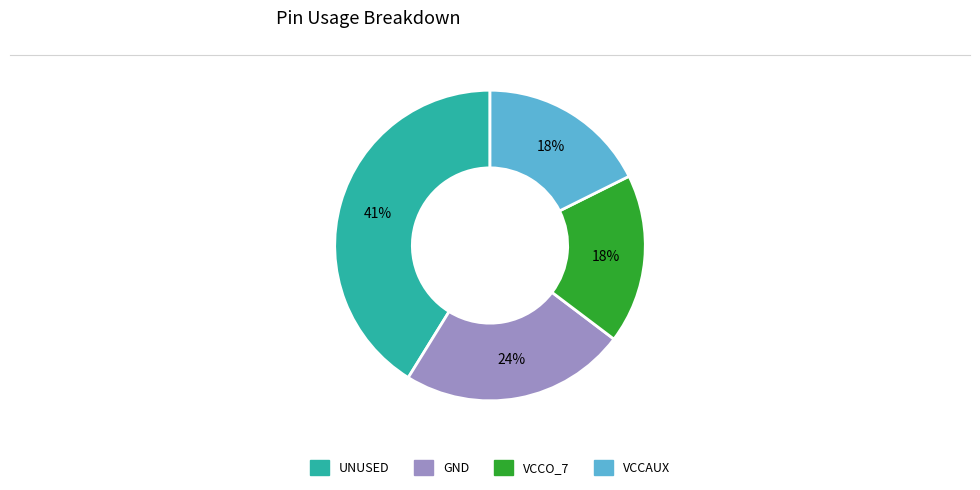

Combined, do VCCAUX and GND account for over 50%?

No